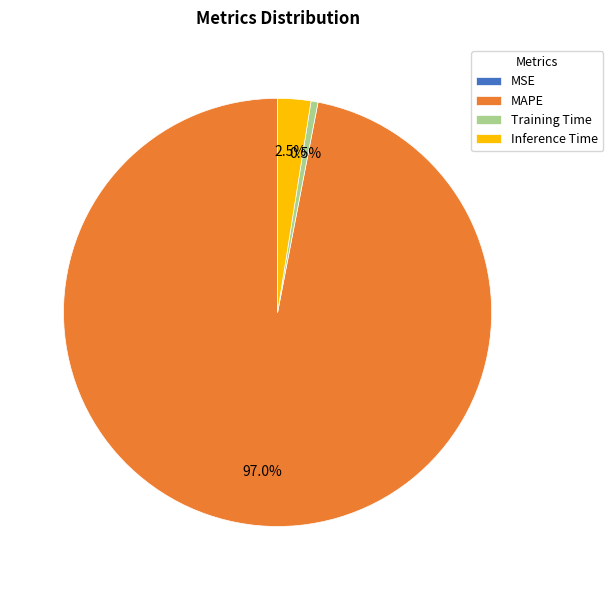

What percentage do Training Time and MAPE together represent?

97.5%